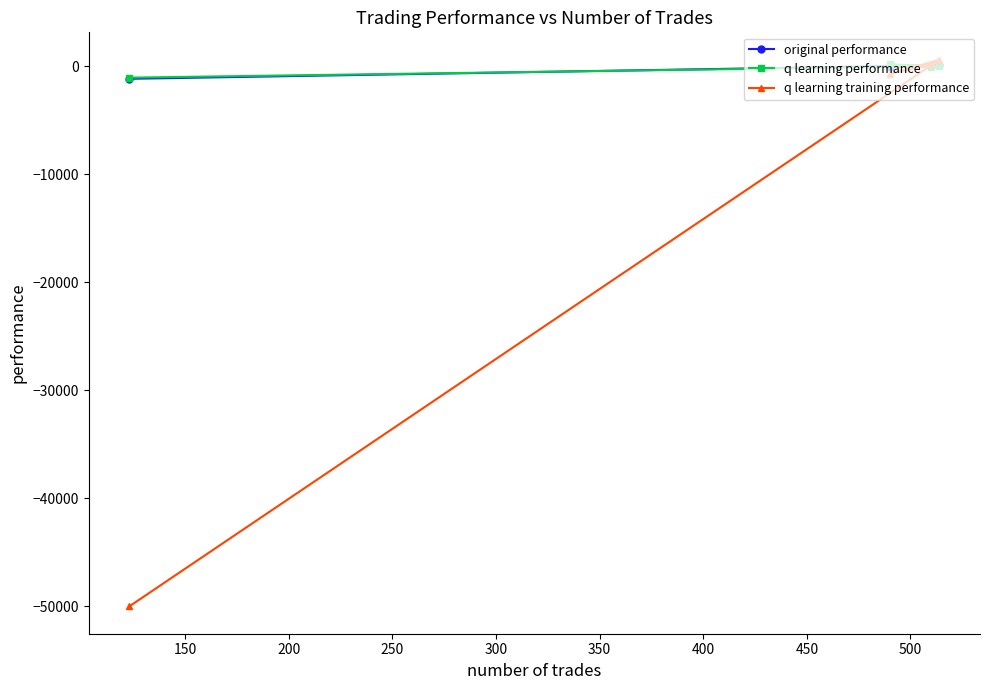

Which series has the largest range (max minus min)?

q learning training performance